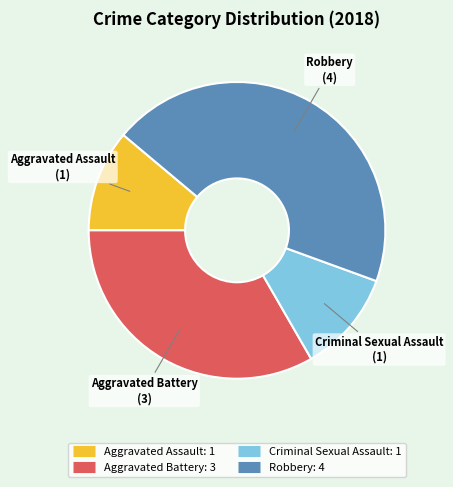

Between Robbery and Aggravated Battery, which is larger?

Robbery